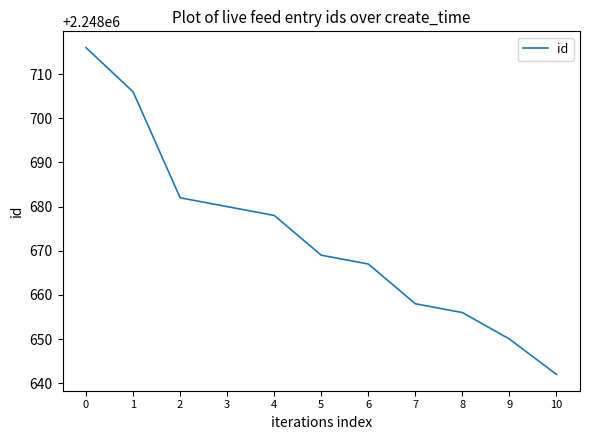

Reading left to right, transcribe all the data shown in this chart.

2248716	2248706	2248682	2248680	2248678	2248669	2248667	2248658	2248656	2248650	2248642